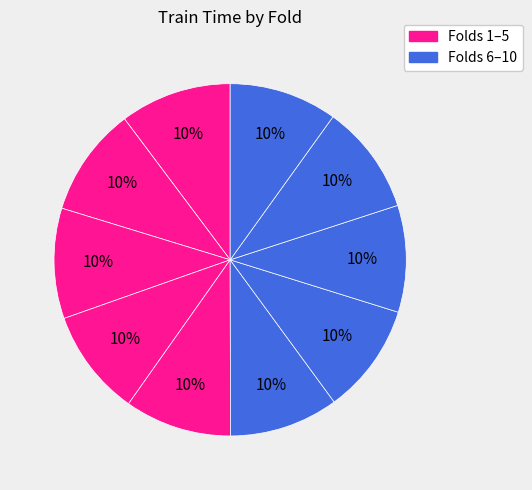

How many slices are in this pie chart?

10